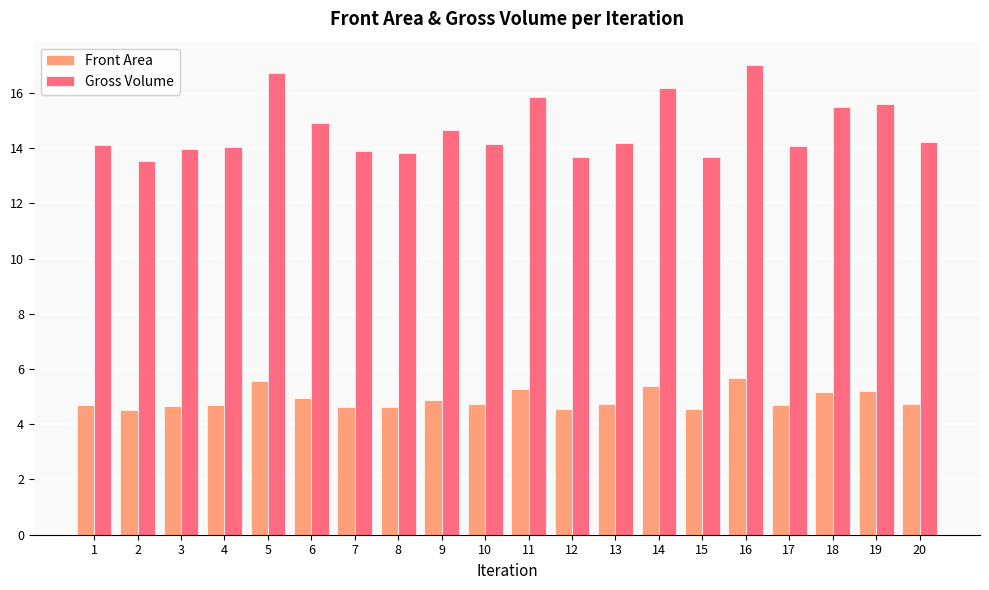

What is the value of the Front Area bar at the 5th from the left?

5.6